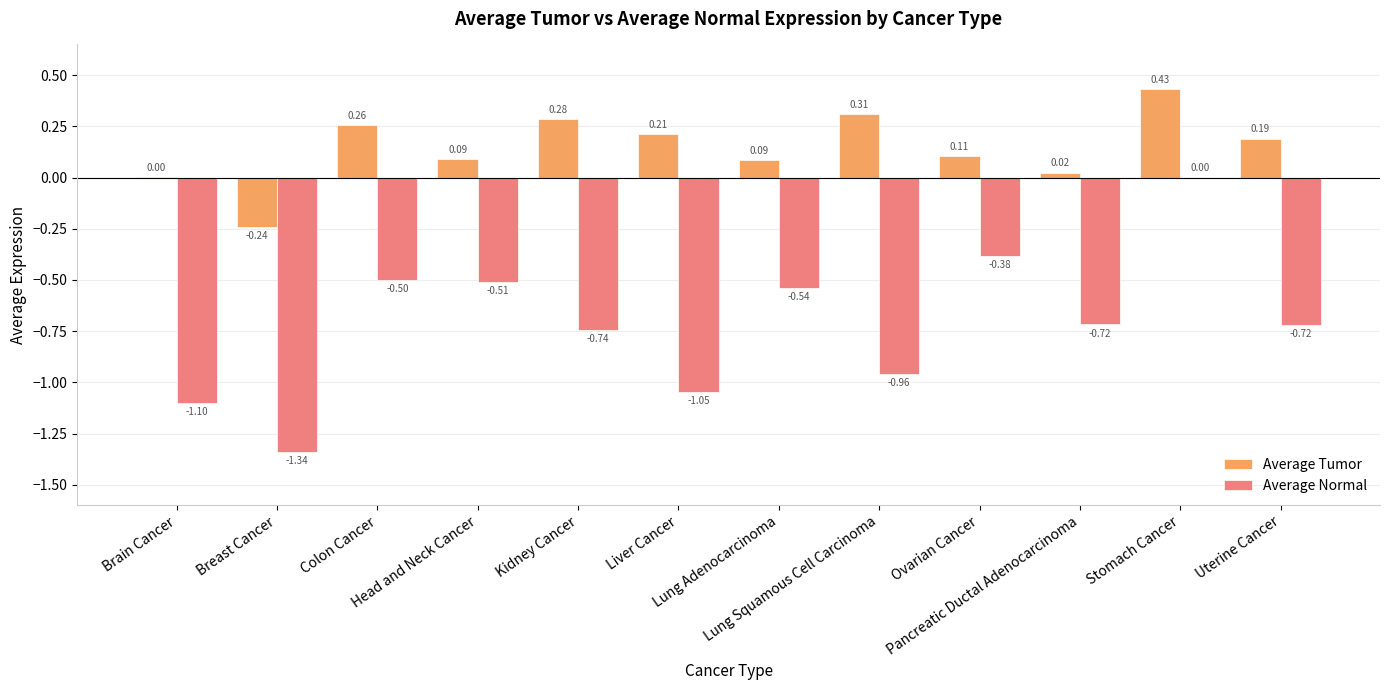

Which series has the largest total across all categories?

Average Tumor